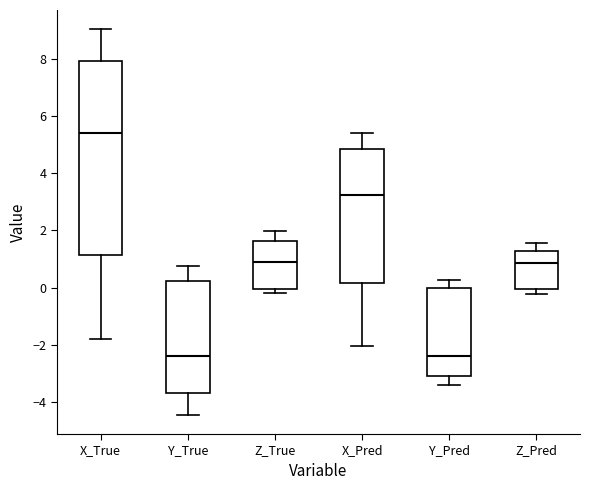

Where is the lower edge of the box for Y_True on the y-axis? The values are not printed on the chart, so give them approximately, as read against the axis.

-3.6